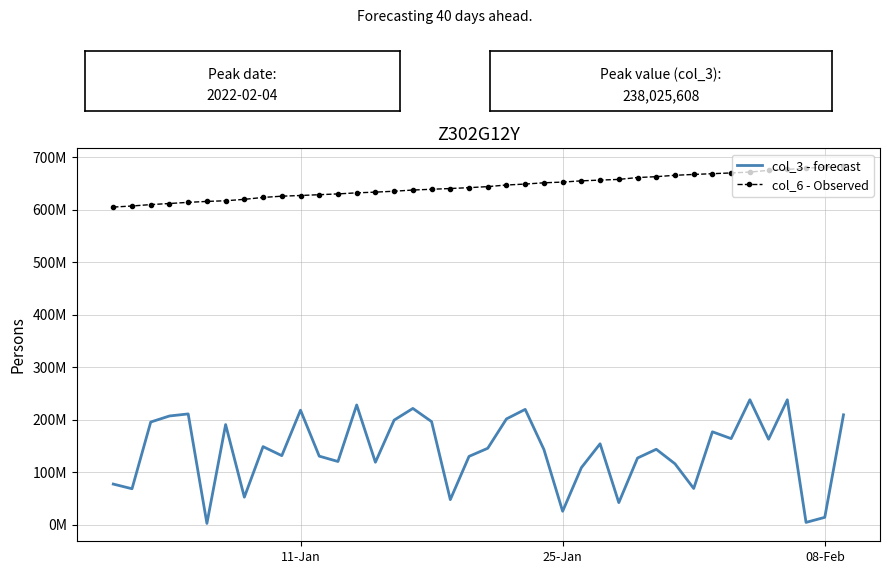

What is the maximum value shown in the chart?

682.7